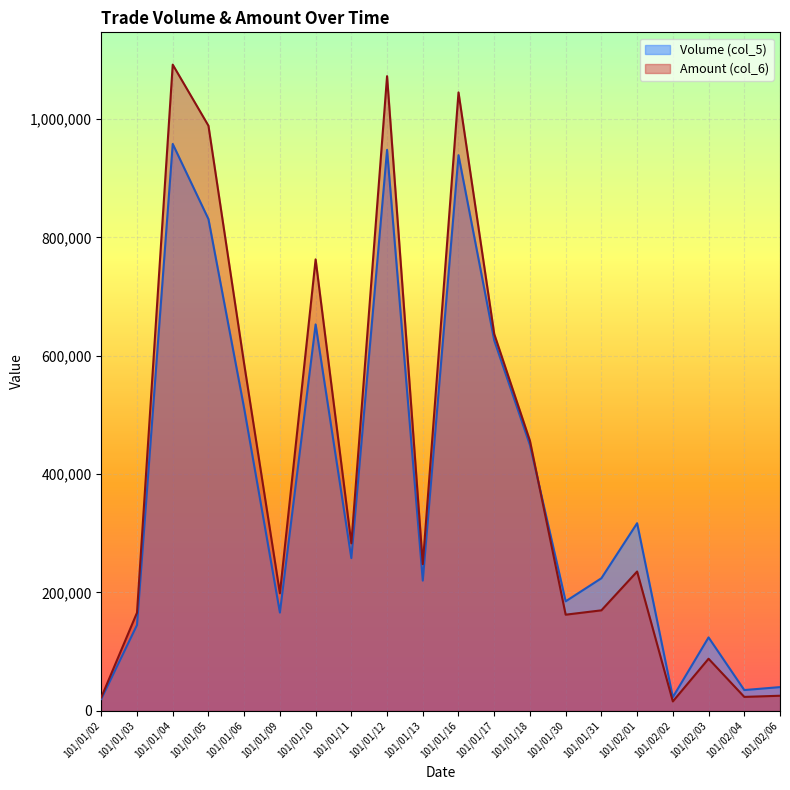

What is the spread (max minus min) of values at 101/01/04?

134040